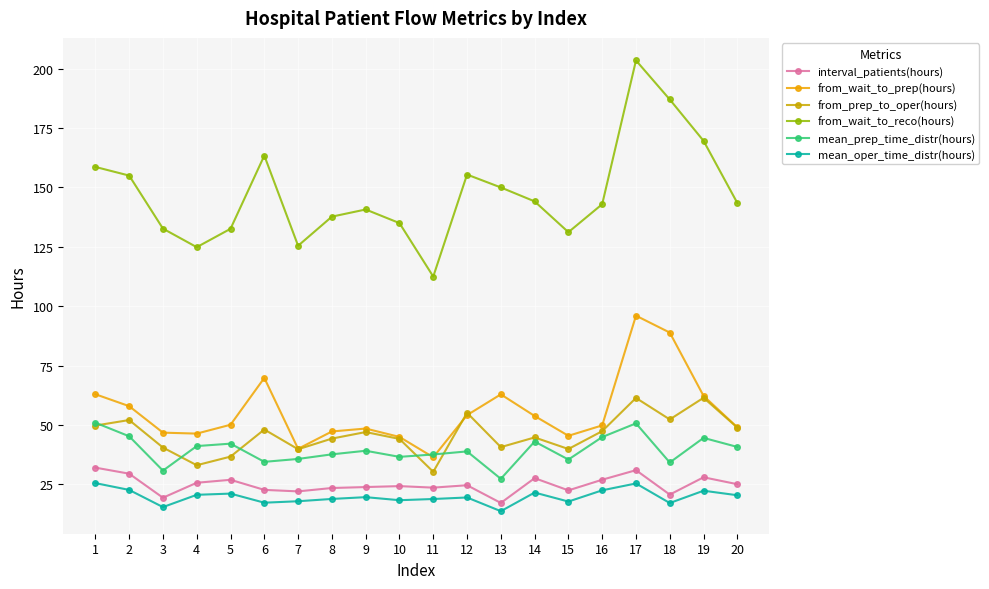

What is the minimum value shown in the chart?

13.6